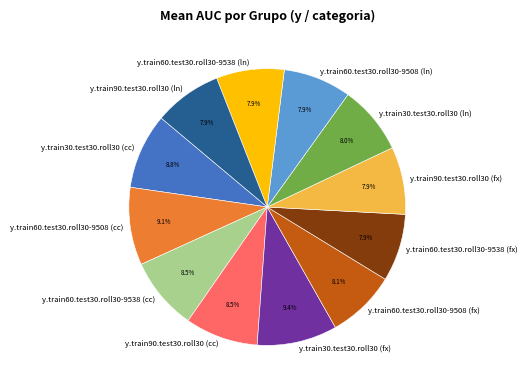

Is the sum of y.train60.test30.roll30-9508 (fx) and y.train90.test30.roll30 (ln) greater than half?

No